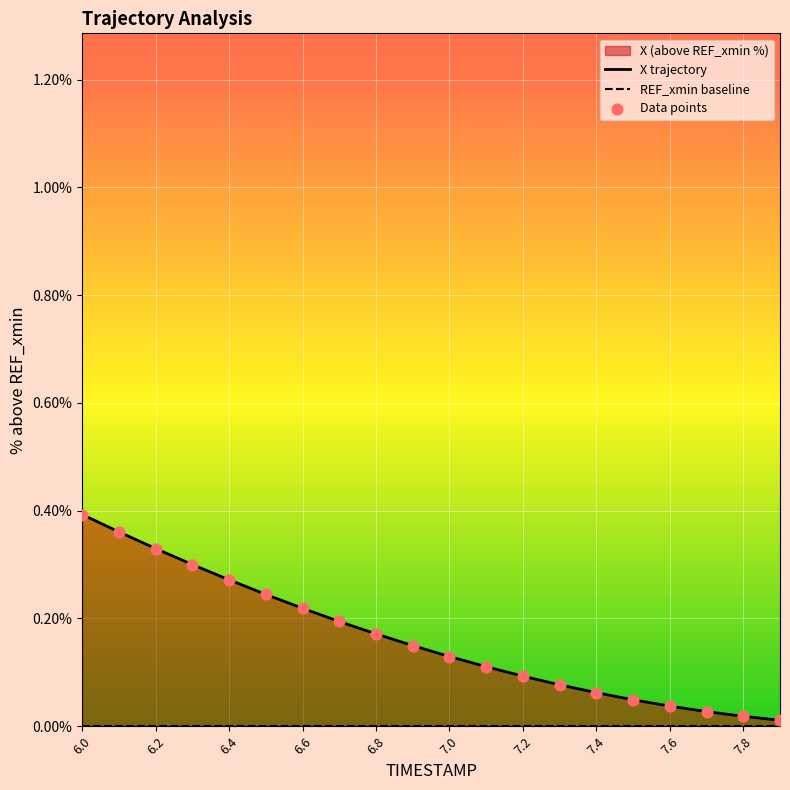

At which category is the sum across all series the highest?

6.0